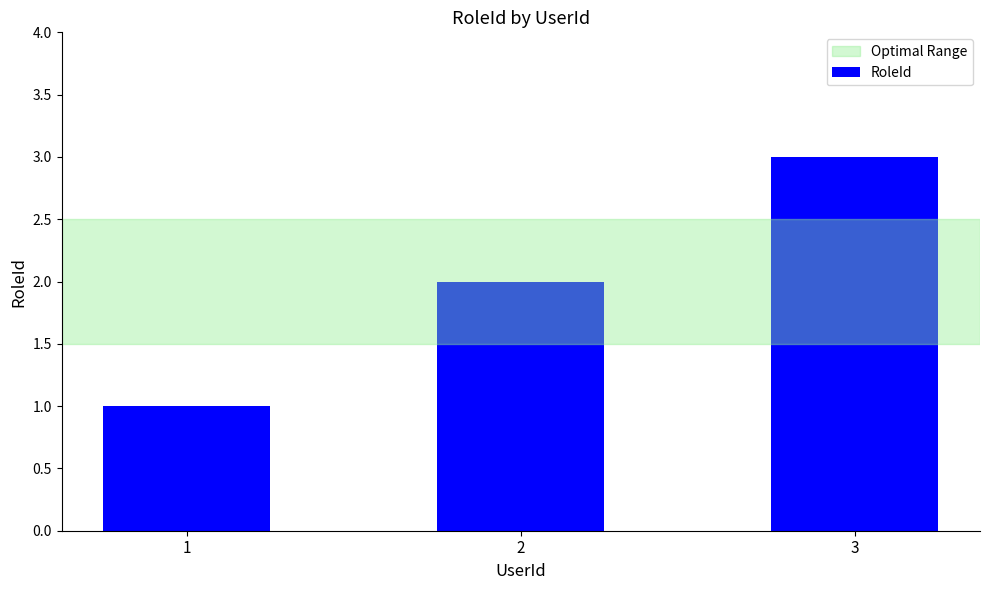

How many series are shown in this chart?

1